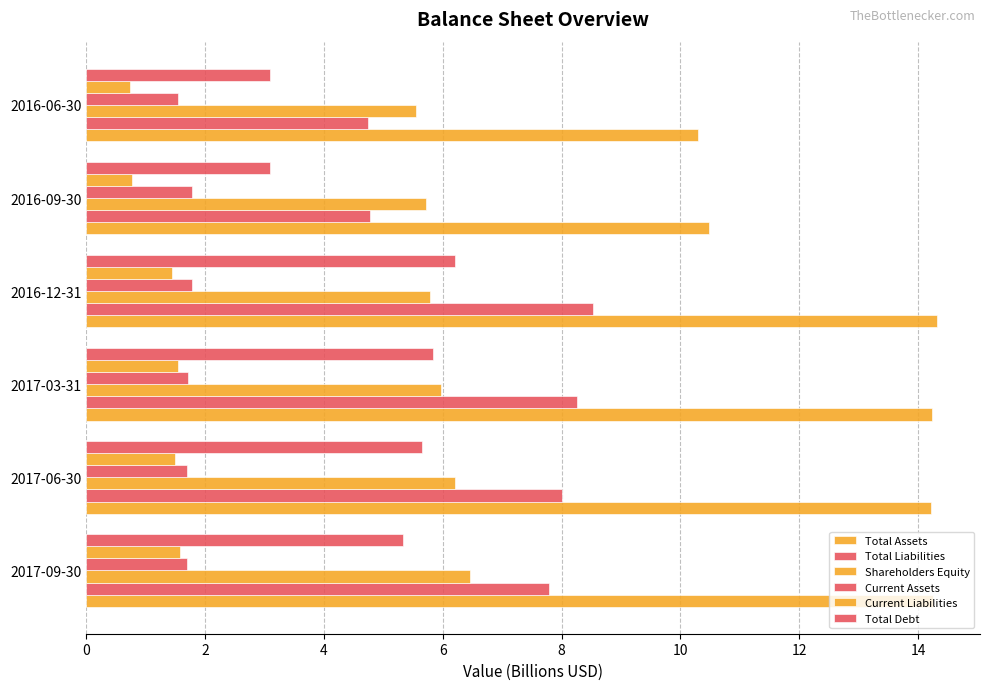

What is the value of the Current Assets bar at the 3rd from the left?

1.7